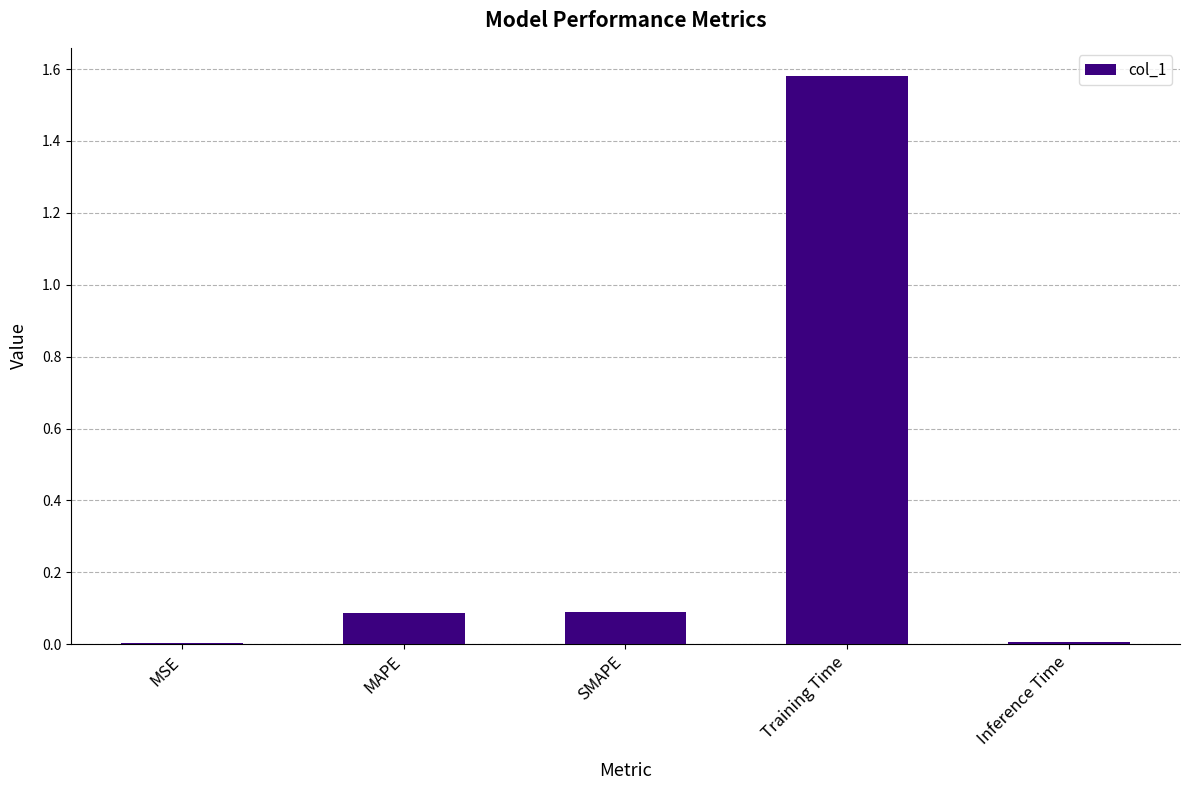

What is the sum of the values at MAPE and SMAPE?

0.2